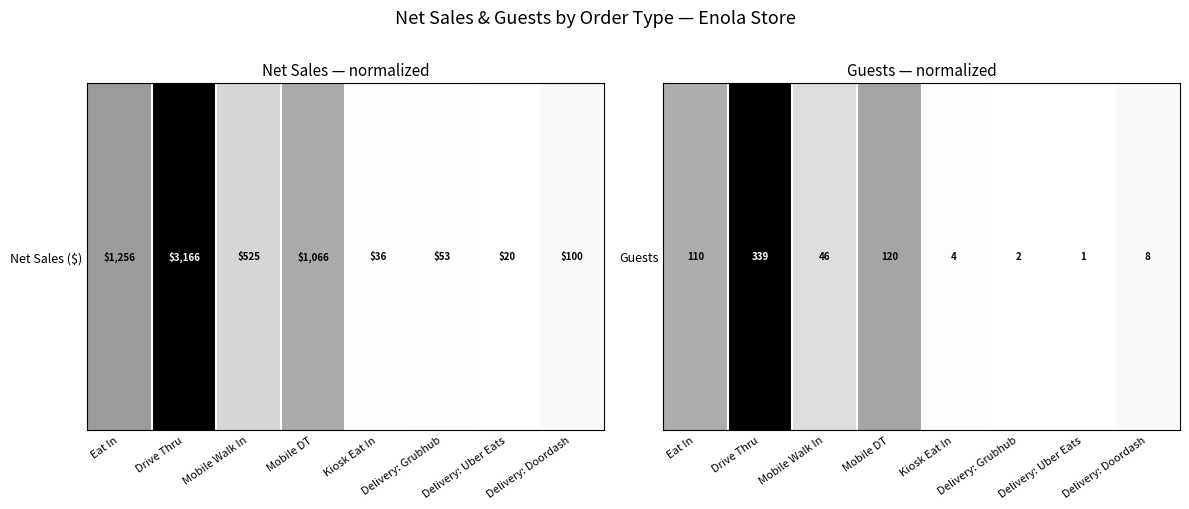

List the labels in order of value, smallest first.

Delivery: Uber Eats, Delivery: Grubhub, Kiosk Eat In, Delivery: Doordash, Mobile Walk In, Eat In, Mobile DT, Drive Thru